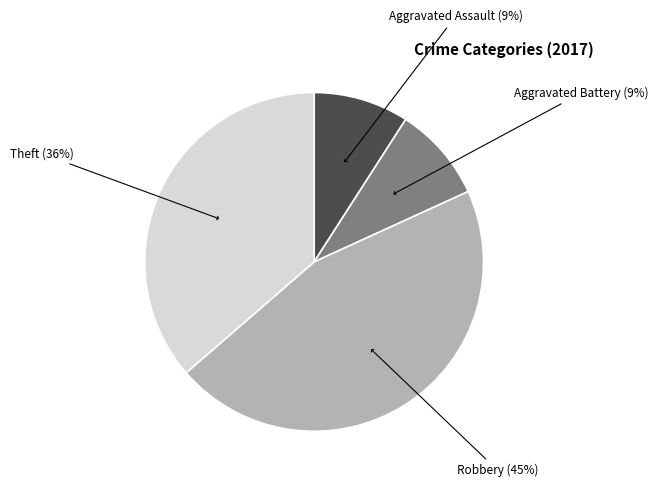

What is the largest slice in the pie chart?

Robbery